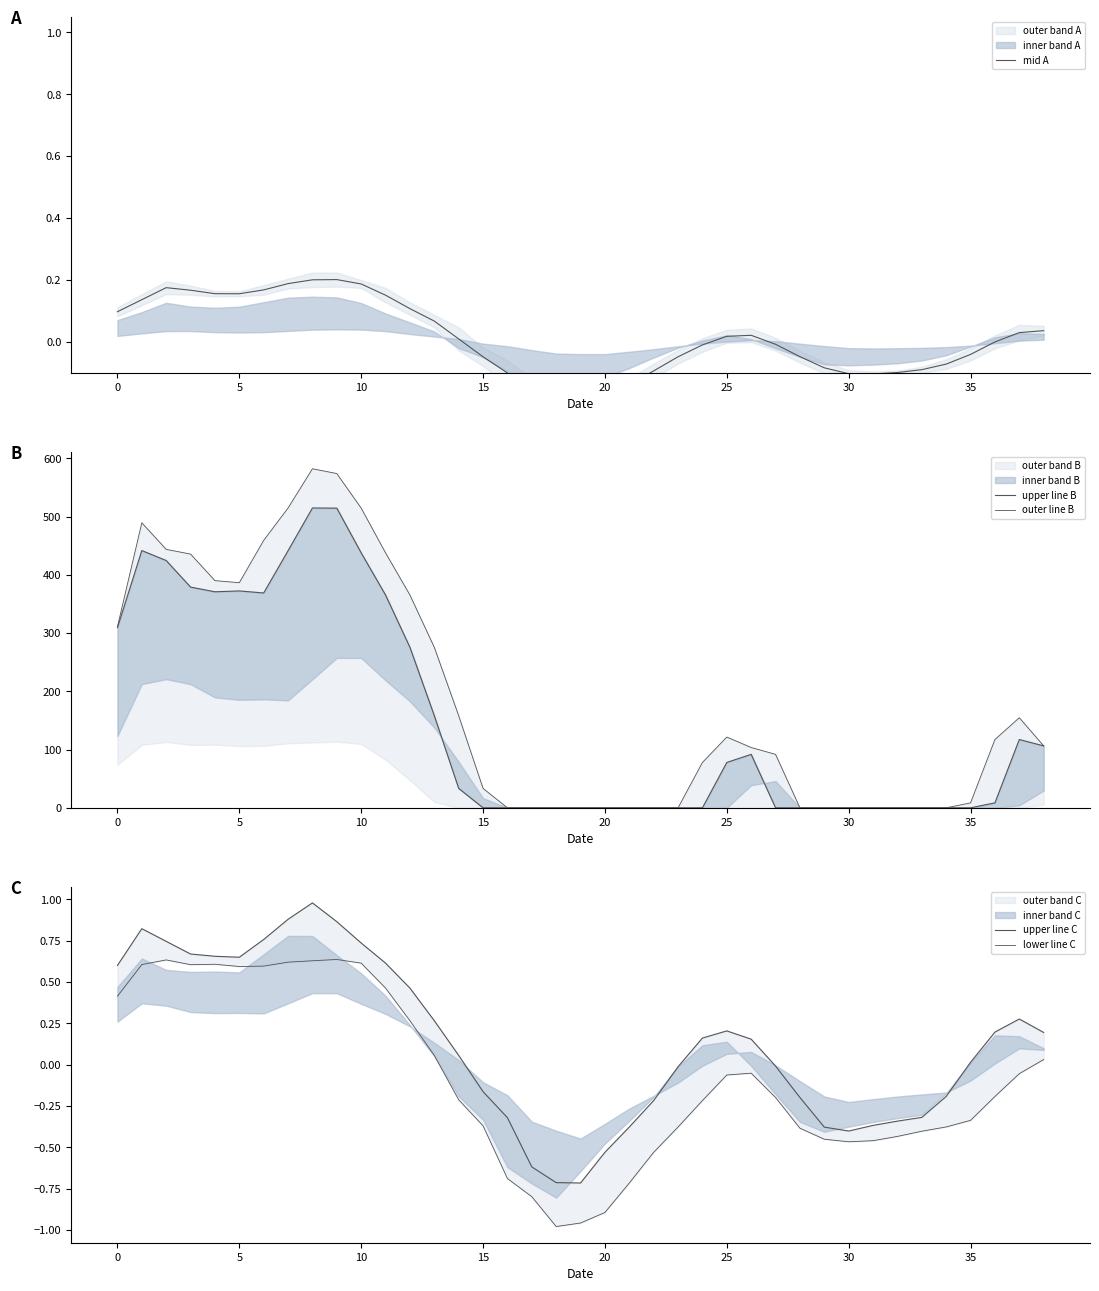

What value does the lower line C series have at 35?

-0.3